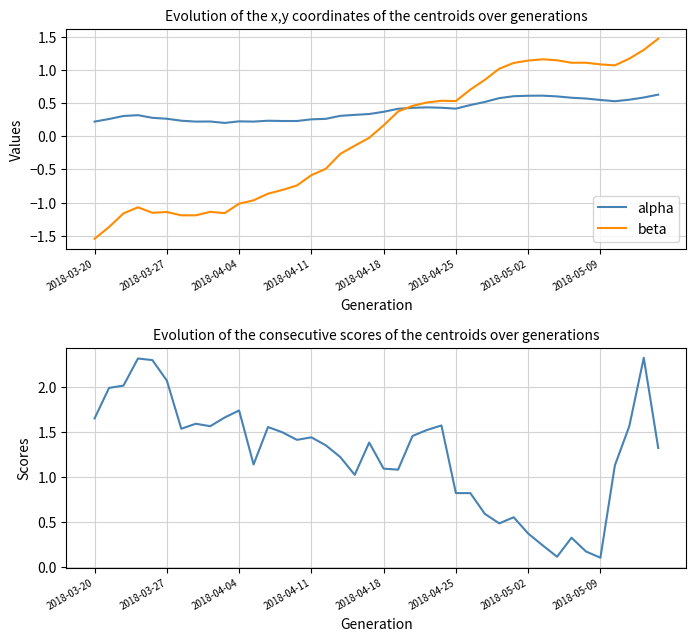

True or false: spread and alpha intersect in this chart.

True